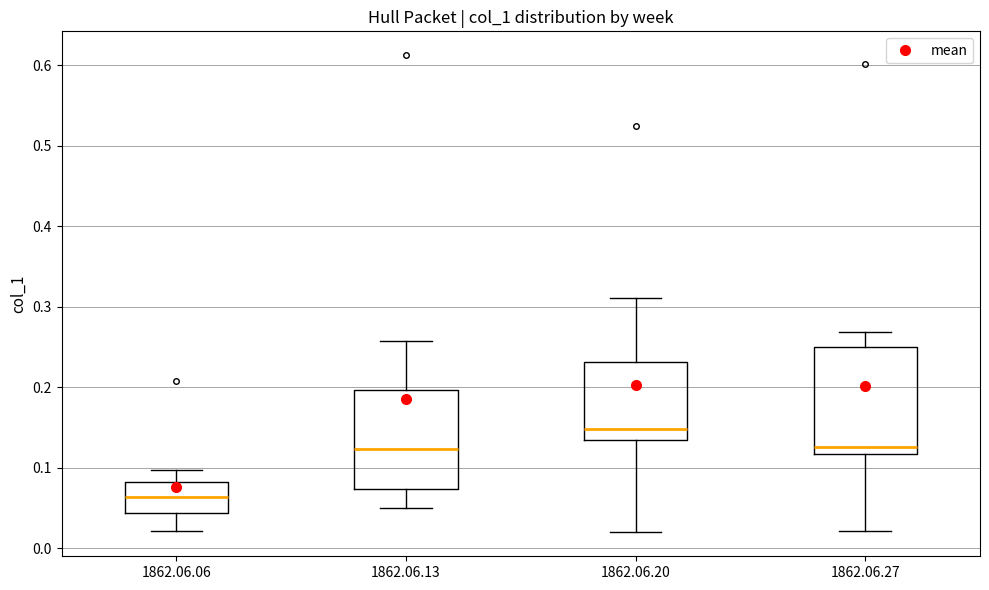

Reading left to right, transcribe this box plot: for each box, give where its median line is, the range the box spans, and where its two whiskers end, as read against the y-axis. The values are not printed on the chart, so give them approximately, as read against the axis.

1862.06.06: median 0.06, box 0.04 to 0.08, whiskers 0.02 to 0.10
1862.06.13: median 0.12, box 0.07 to 0.20, whiskers 0.05 to 0.26
1862.06.20: median 0.15, box 0.13 to 0.23, whiskers 0.02 to 0.31
1862.06.27: median 0.13, box 0.12 to 0.25, whiskers 0.02 to 0.27